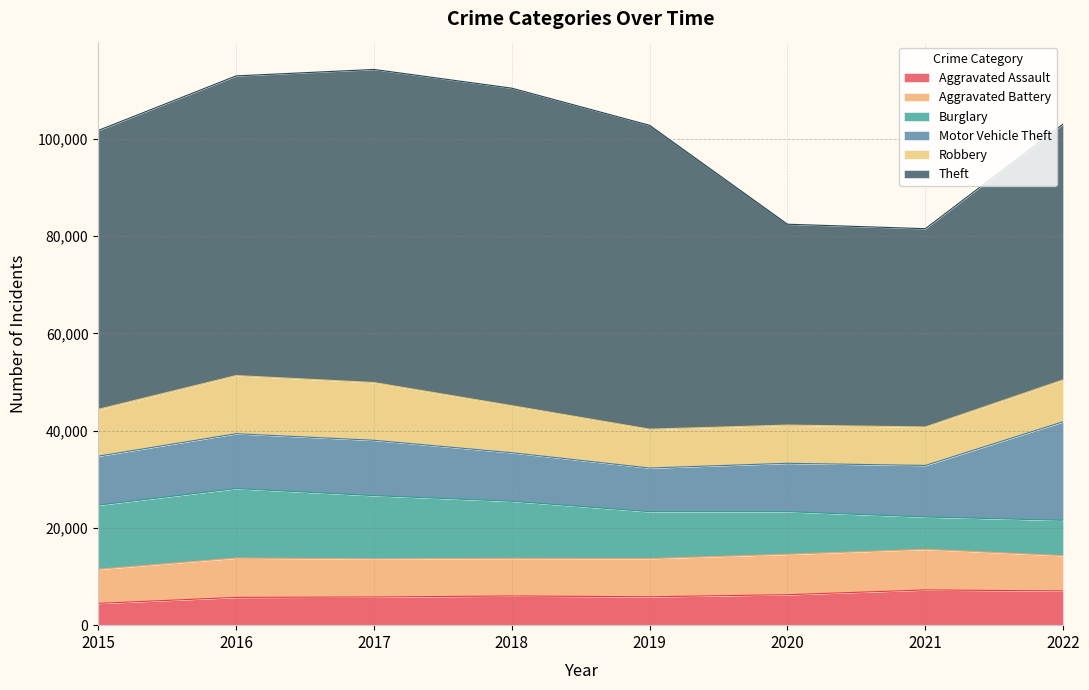

At 2015, list the series in order from smallest to largest.

Aggravated Assault, Aggravated Battery, Robbery, Motor Vehicle Theft, Burglary, Theft